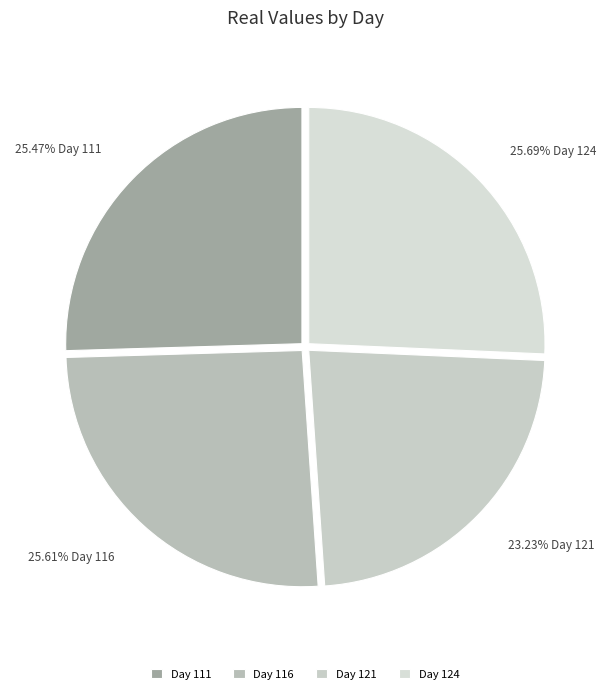

Which category has the smallest portion of the pie?

Day 121